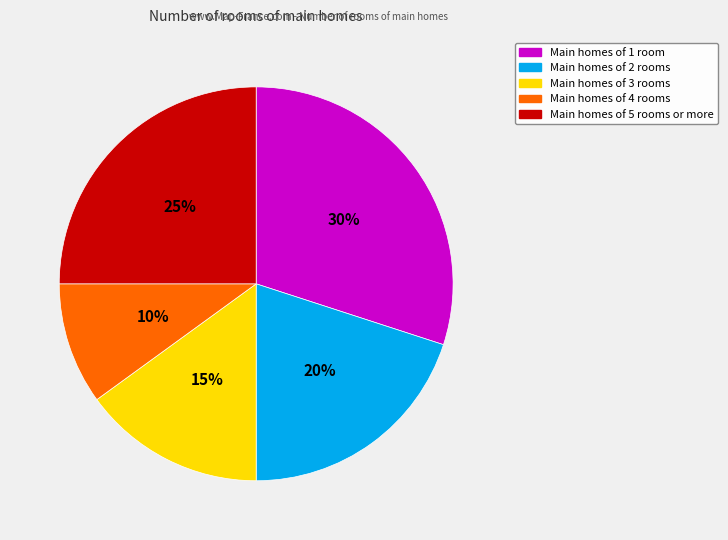

True or false: Main homes of 3 rooms accounts for 8% of the total.

False